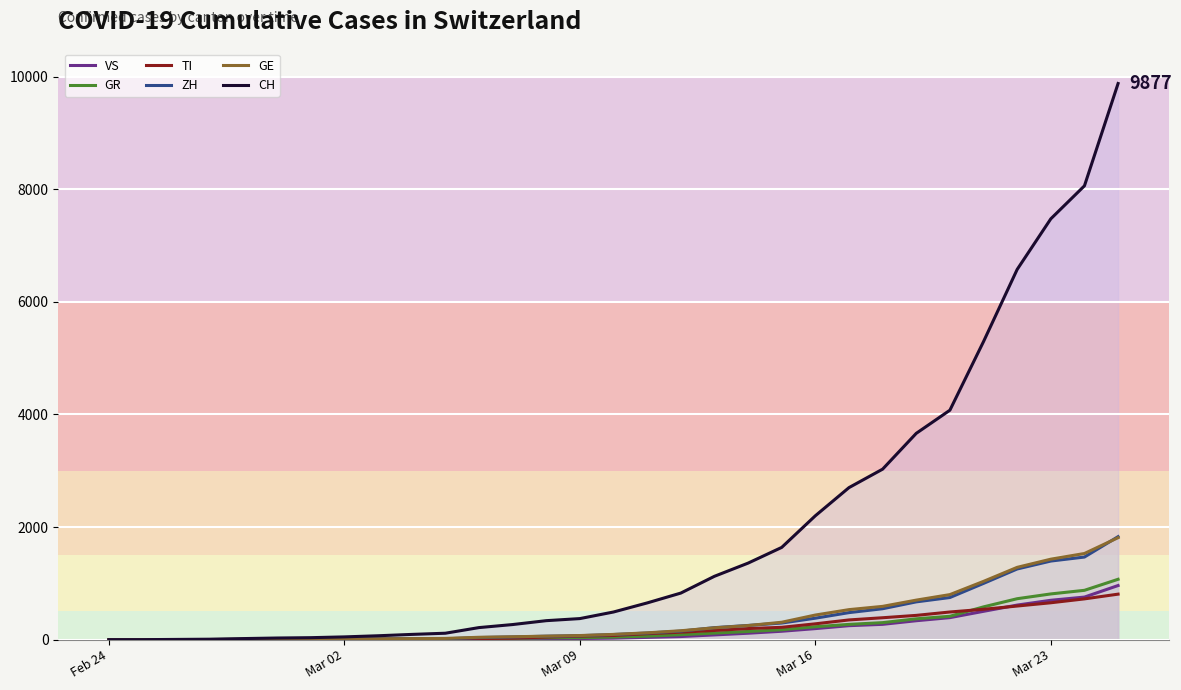

Reading right to left, what are all the values shown in this chart?

VS: 961	756	699	614	503	391	336	272	248	196	149	114	84	55	40	26	20	17	12	9	5	4	3	3	2	1	1	0	0	0	0
GR: 1072	876	812	727	582	415	370	302	271	229	176	145	116	88	62	46	36	34	25	20	13	12	10	9	6	6	6	2	2	0	0
TI: 808	724	655	597	539	491	431	389	350	281	219	197	163	132	105	74	62	46	26	19	15	8	8	4	2	2	1	1	1	0	0
ZH: 1829	1467	1396	1255	999	748	671	549	480	381	295	252	213	151	117	91	70	61	48	37	15	14	13	10	7	6	2	2	0	0	0
GE: 1811	1530	1429	1284	1035	800	702	591	533	437	309	250	210	158	121	93	73	62	51	42	22	18	13	10	9	8	4	1	1	0	0
CH: 9877	8060	7474	6575	5294	4075	3664	3028	2700	2200	1638	1359	1125	827	652	491	374	337	268	214	114	93	69	49	35	29	19	8	4	0	0